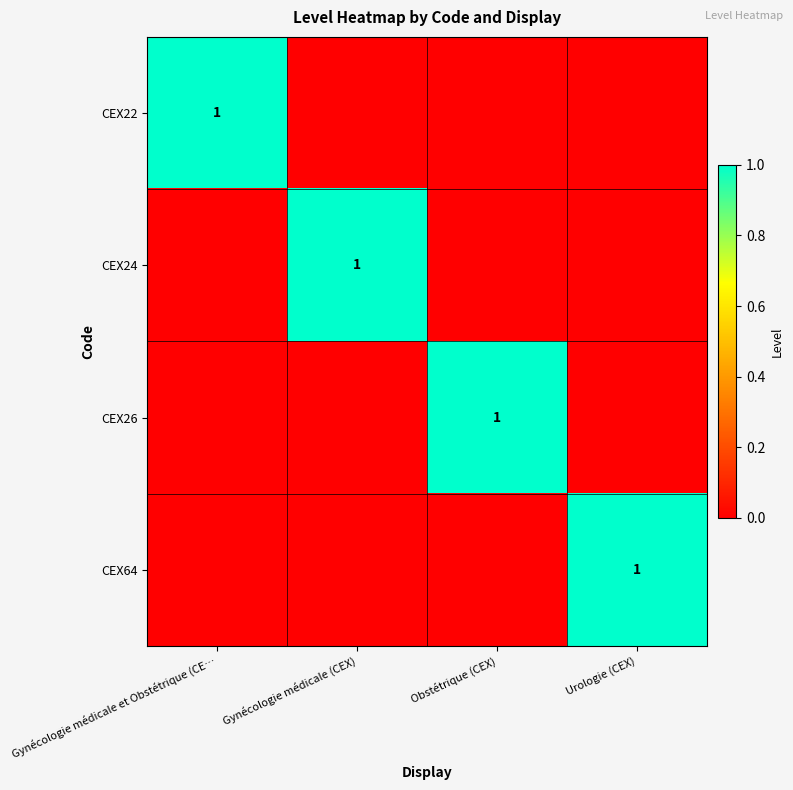

Which has a higher value, Gynécologie médicale et Obstétrique (CE… or Gynécologie médicale (CEX)?

Gynécologie médicale et Obstétrique (CE…